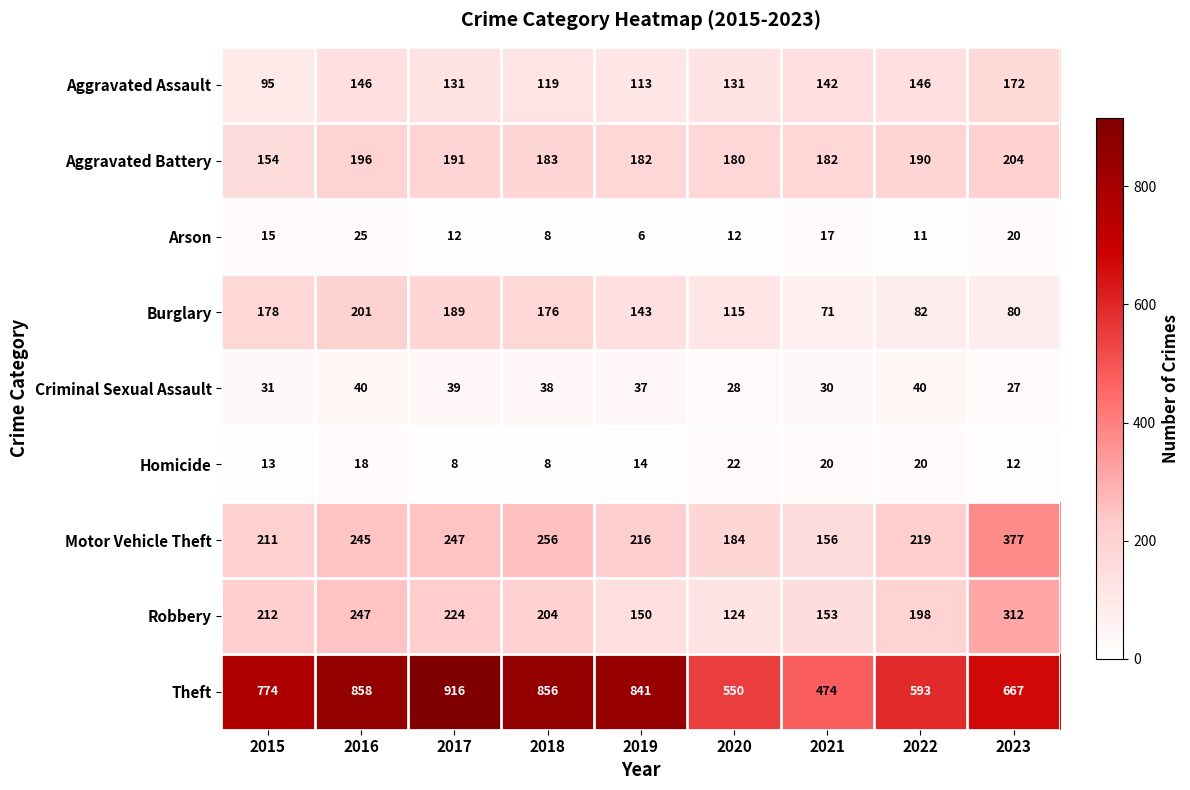

Is the value of Arson at 2022 greater than the value of Aggravated Assault at 2022?

No